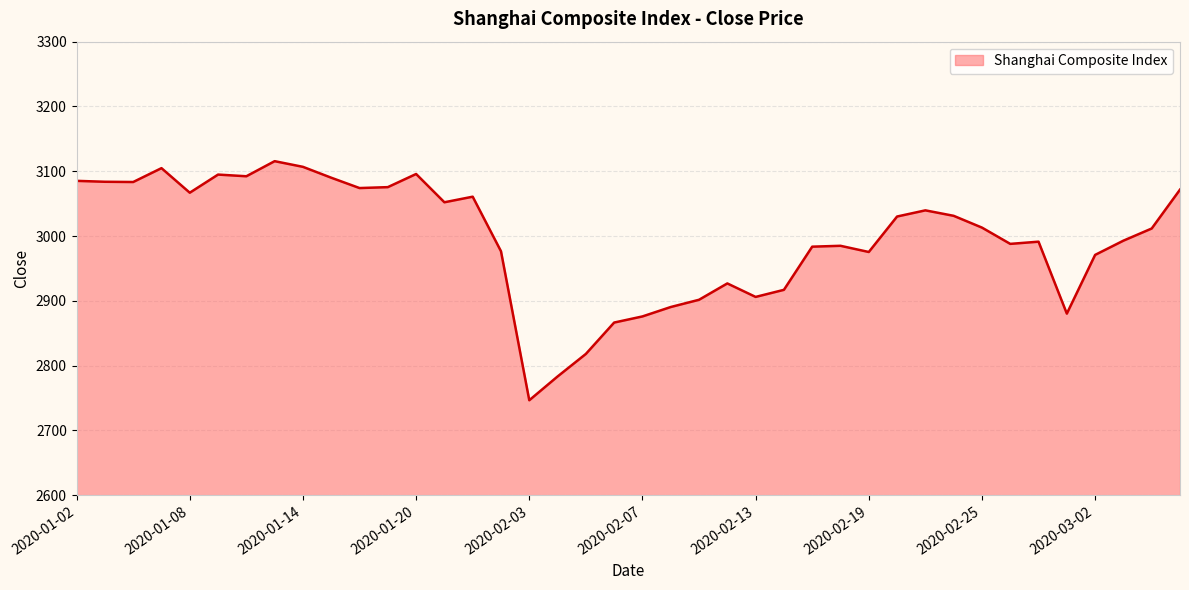

Count the number of categories in the chart.

40